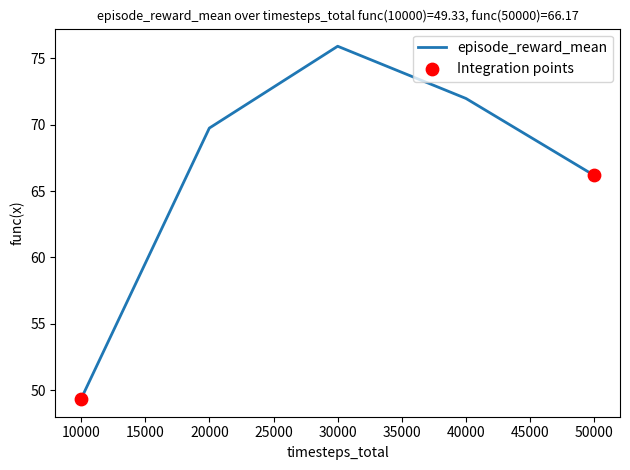

What is the change in value from 20000 to 30000?

+6.2